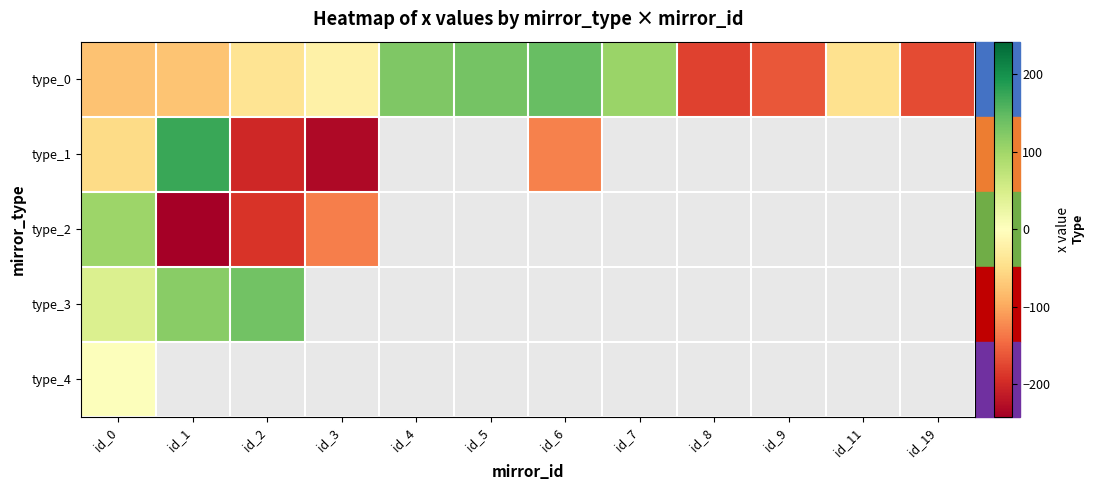

Rank the categories by type_0 value from lowest to highest.

id_8, id_19, id_9, id_0, id_1, id_11, id_2, id_3, id_7, id_4, id_5, id_6